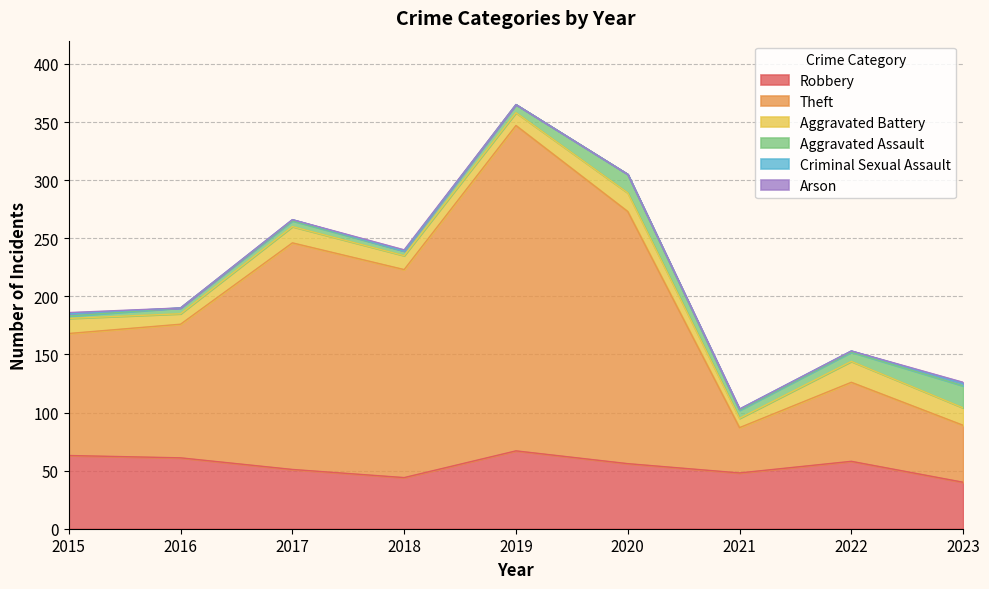

At how many categories does at least one series exceed 23?

9